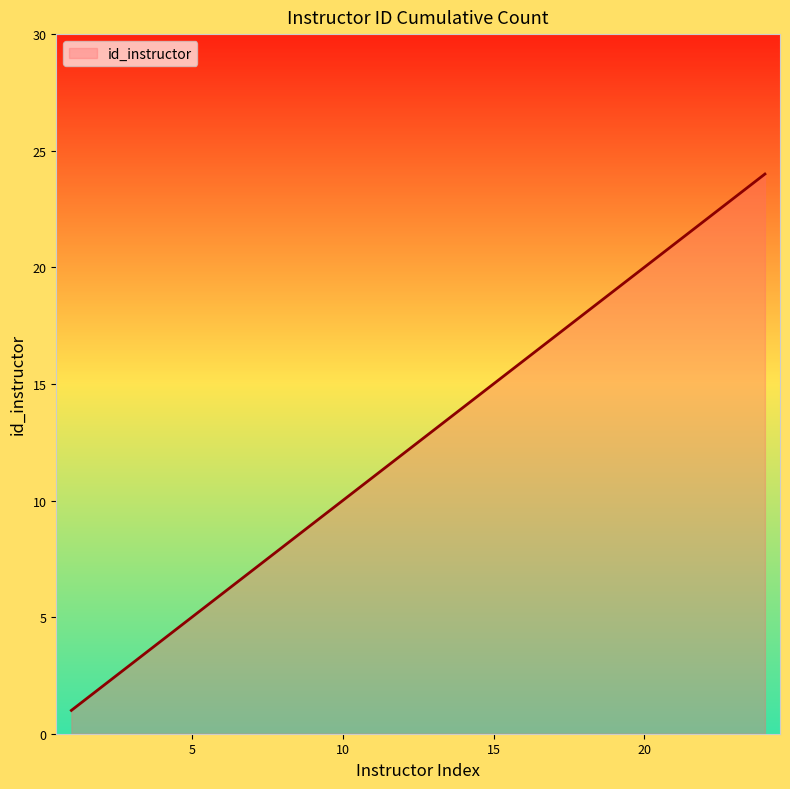

What is the difference between the maximum and minimum values?

23